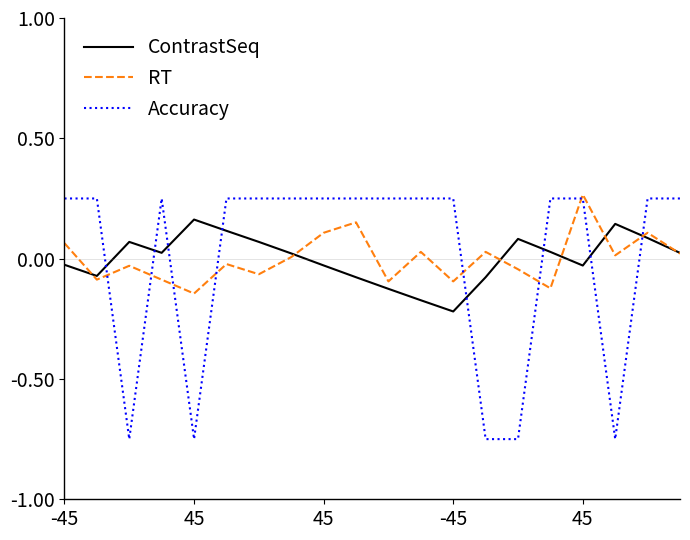

Which series has the largest range (max minus min)?

Accuracy